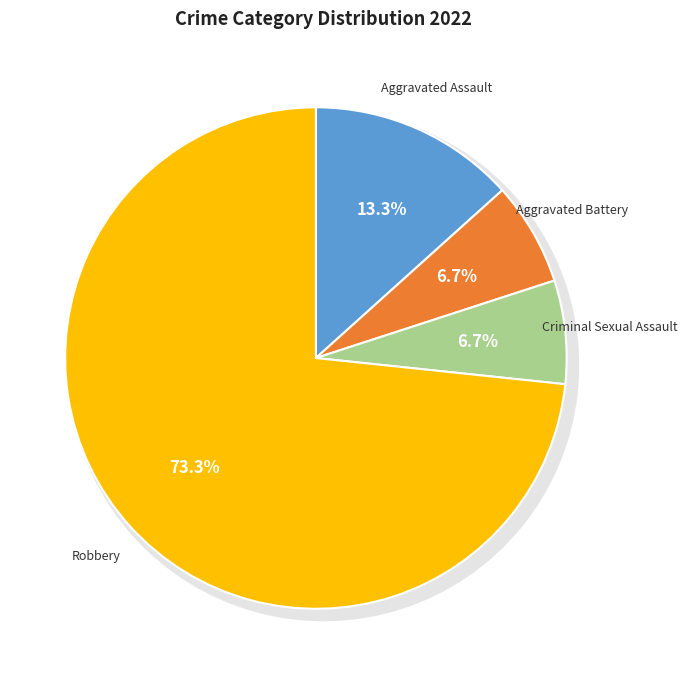

To the nearest percent, what is the combined percentage of Criminal Sexual Assault and Aggravated Battery?

13%